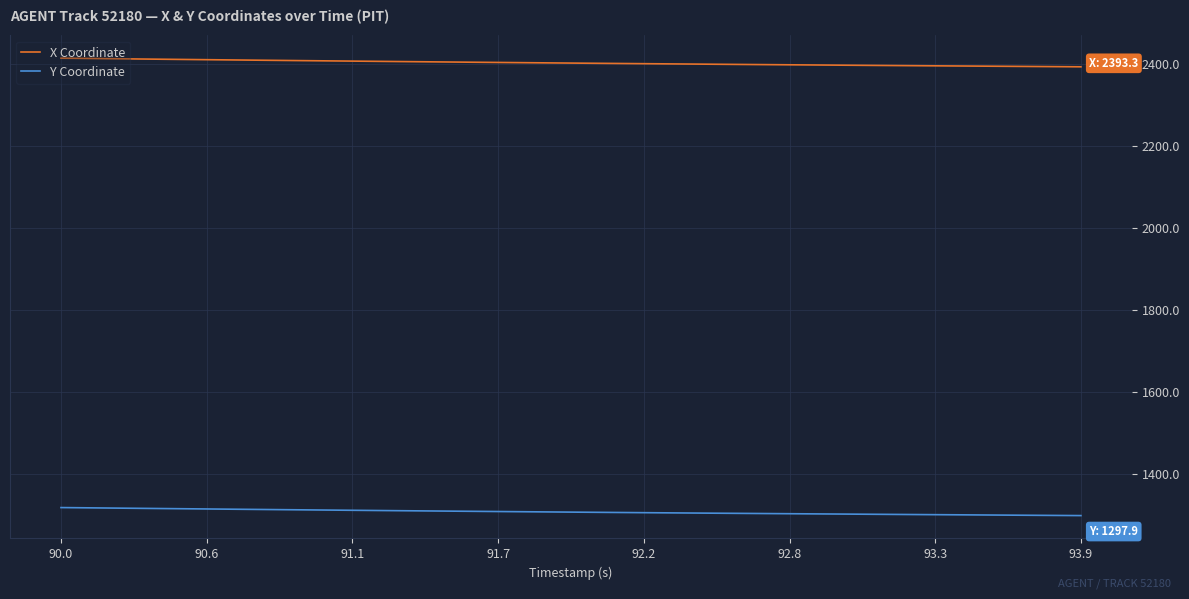

True or false: X Coordinate and Y Coordinate cross at least once.

False